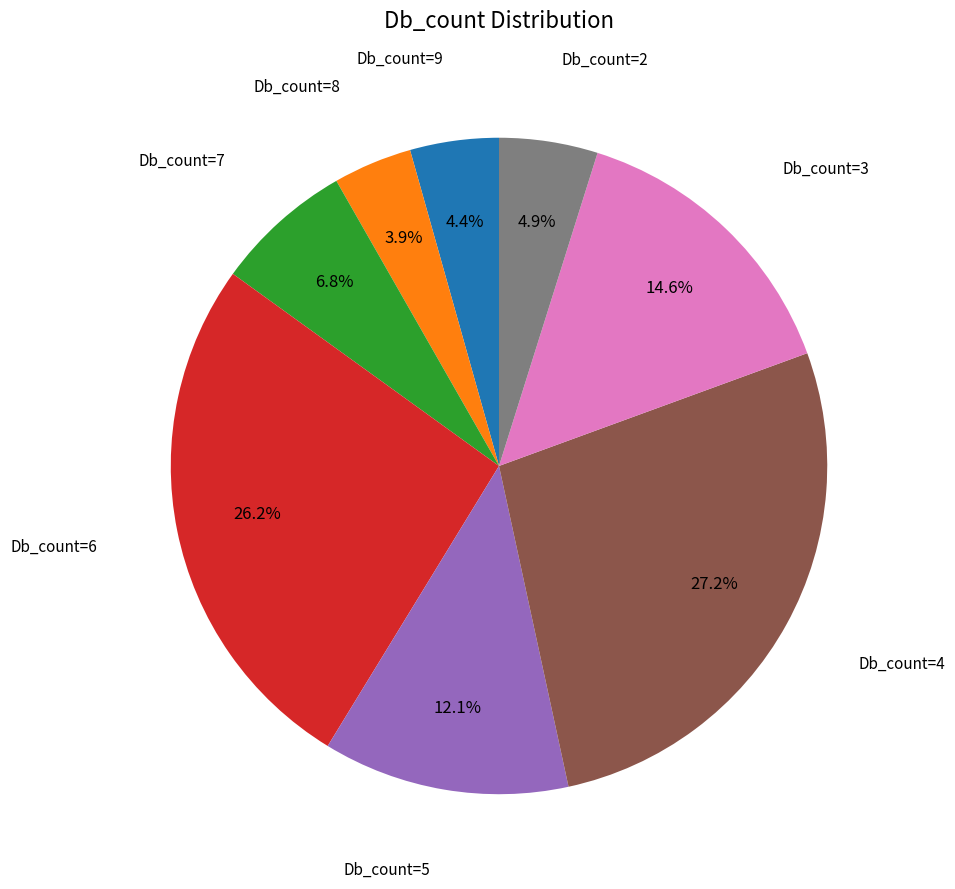

Does any single category account for the majority?

No